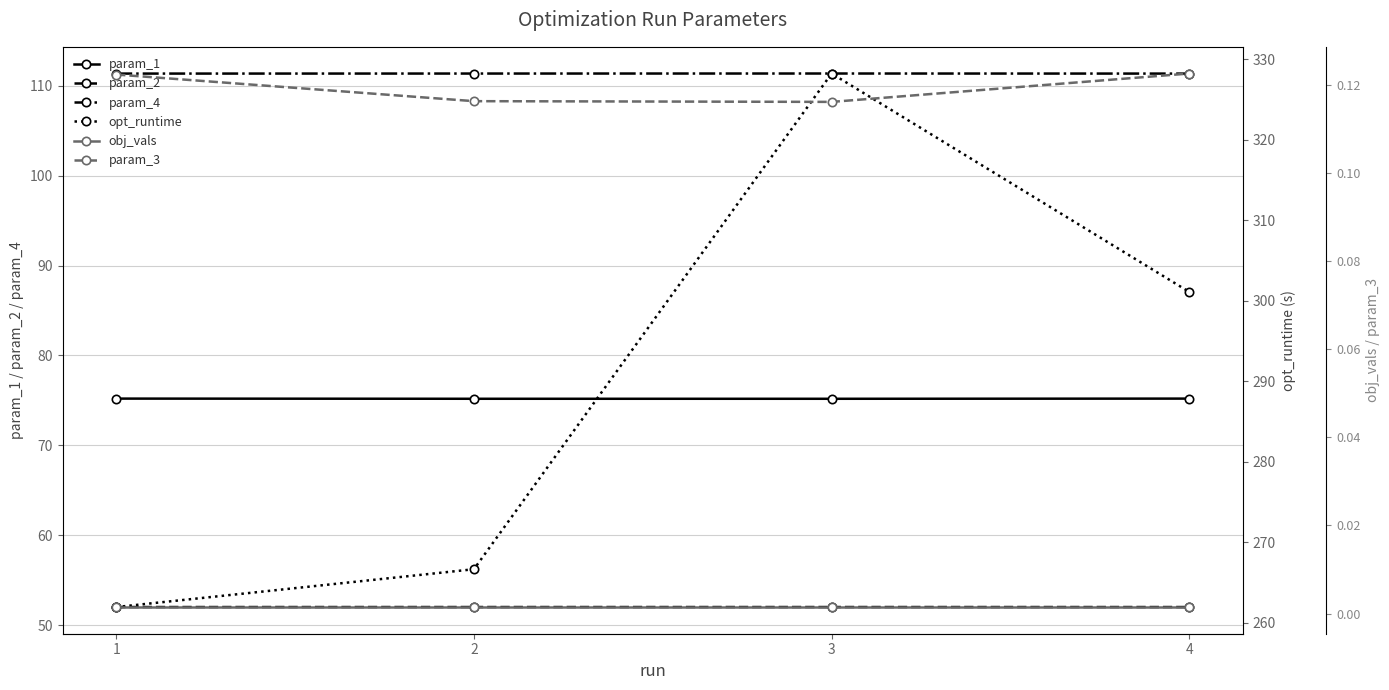

What value does the param_4 series have at 3?

111.4